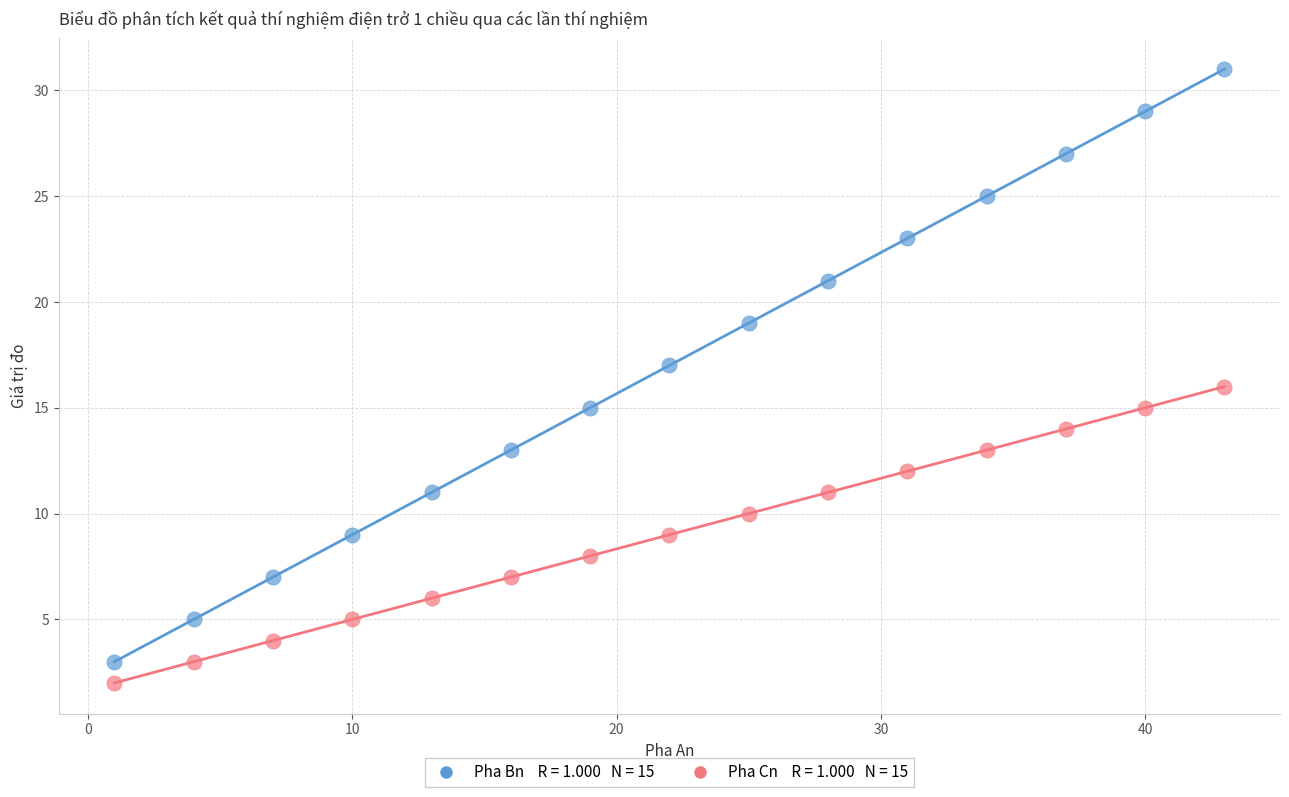

Across all data points, what is the range of X values (max minus min)?

42